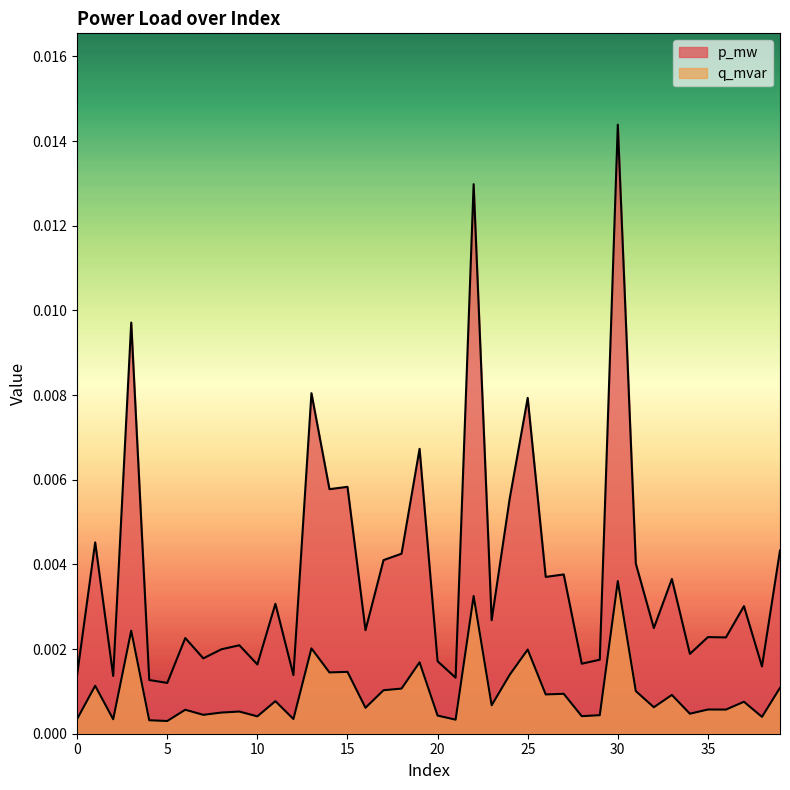

How many distinct data groups are displayed?

2